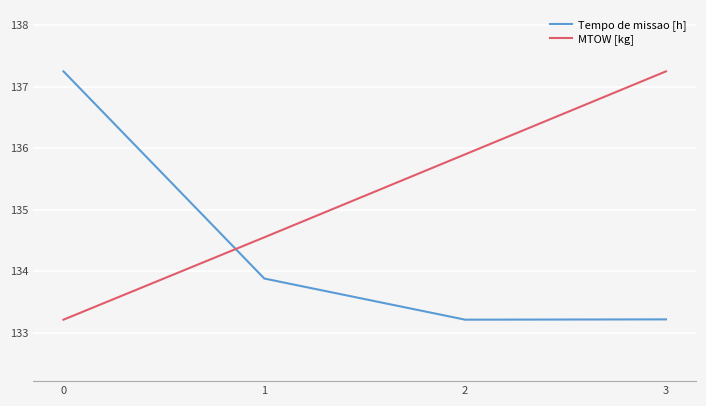

At how many categories does at least one series exceed 133?

4